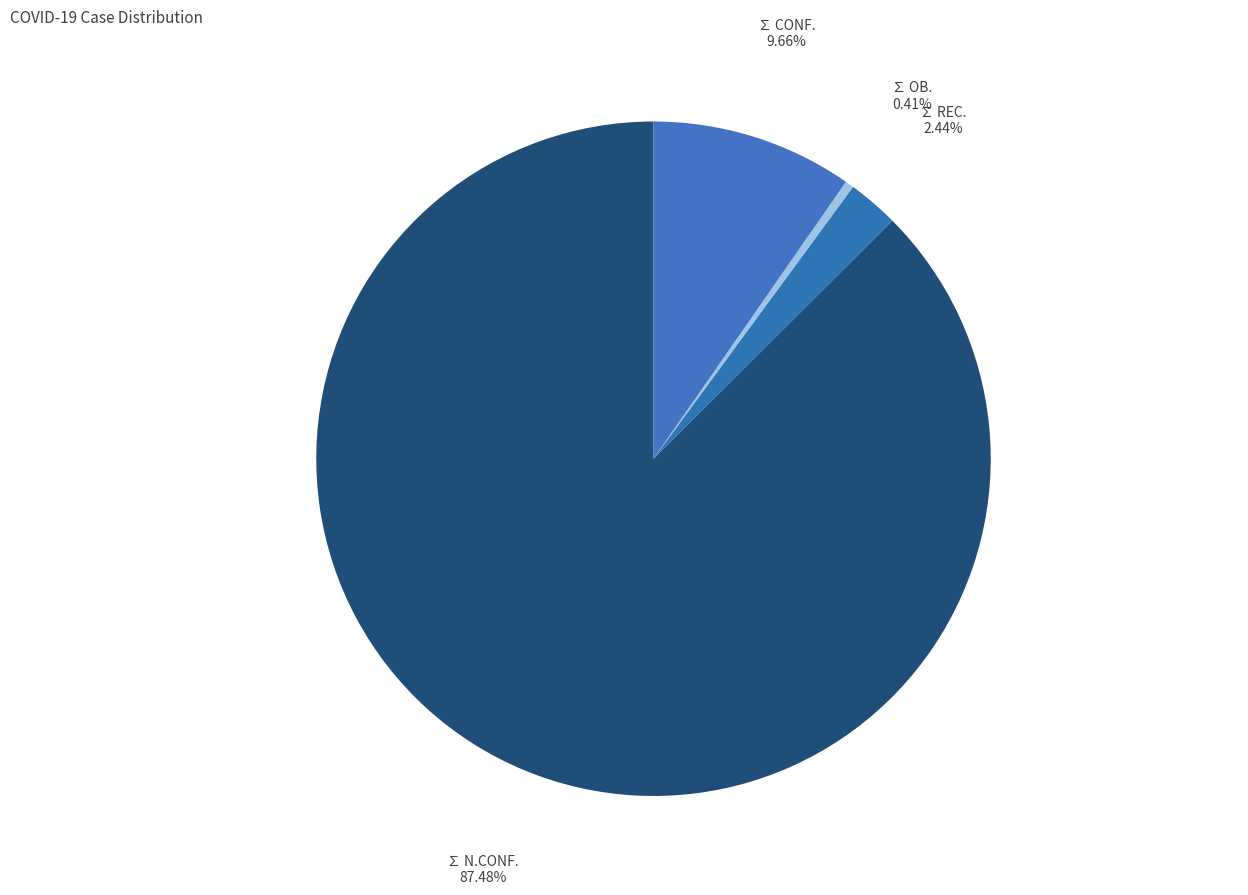

What is the largest slice in the pie chart?

∑ N.CONF.